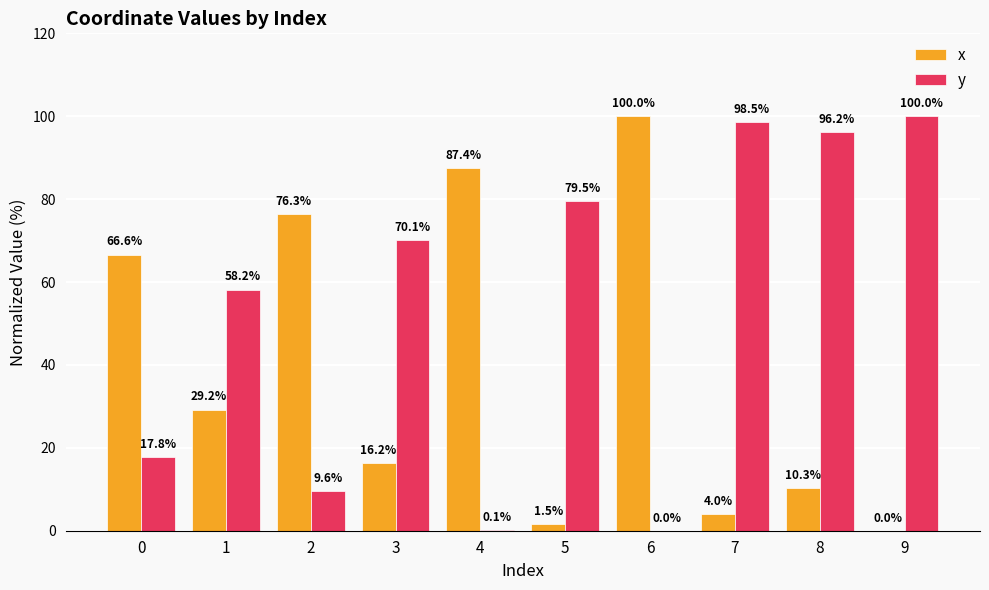

What is the sum of the y values at 4 and 0?

17.9